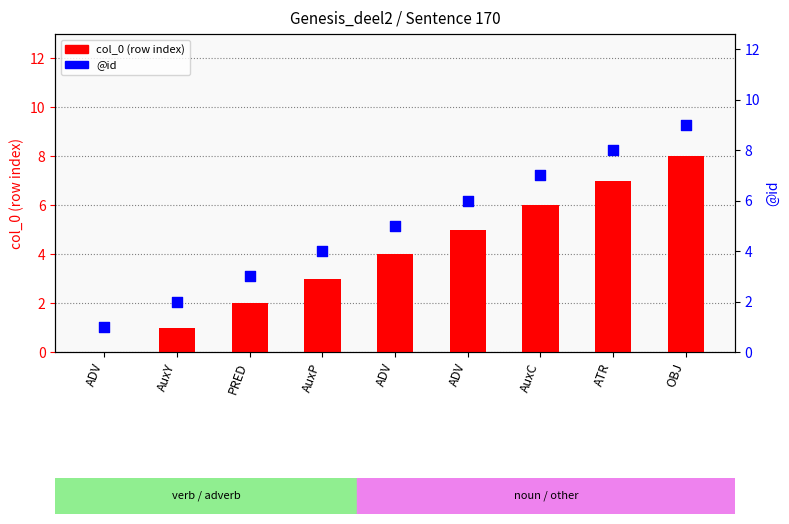

What are all the series names shown in the legend?

col_0 (row index), @id